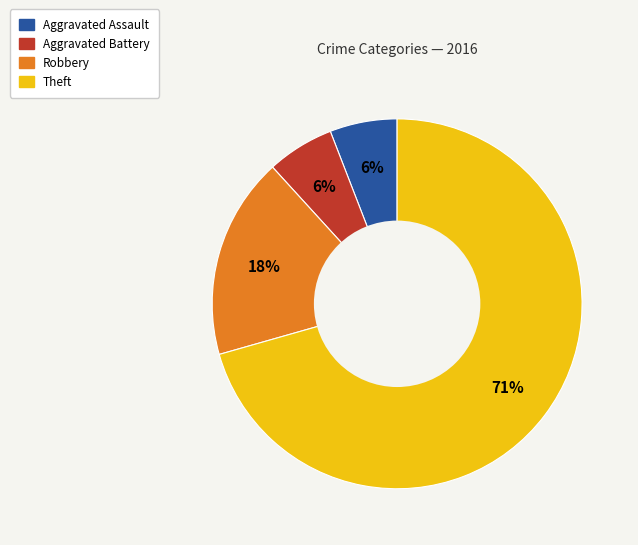

Is Theft the majority of the pie?

Yes